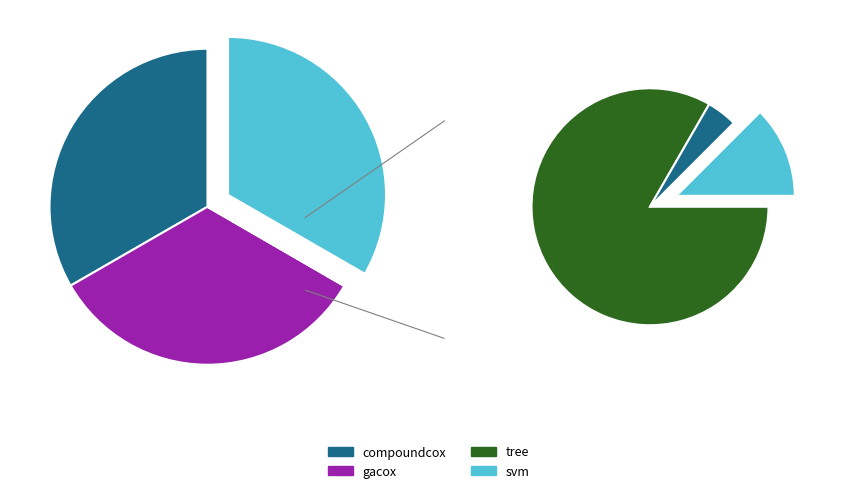

How many slices are in this pie chart?

4